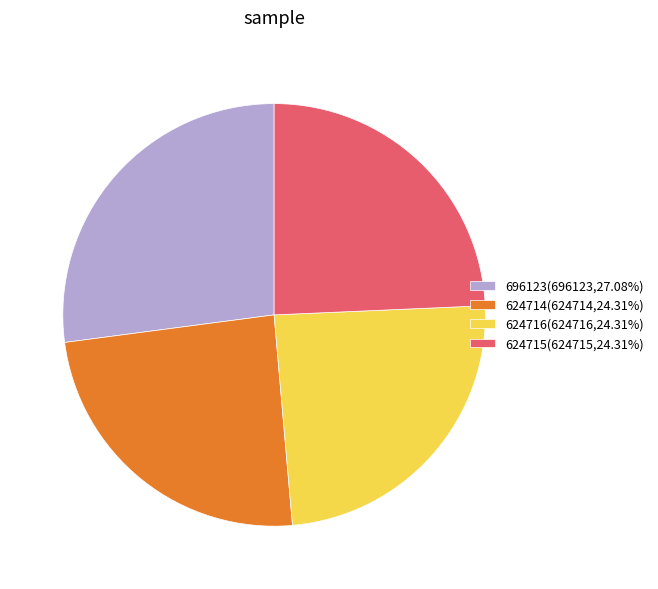

Does 624714 account for over 50% of the chart?

No